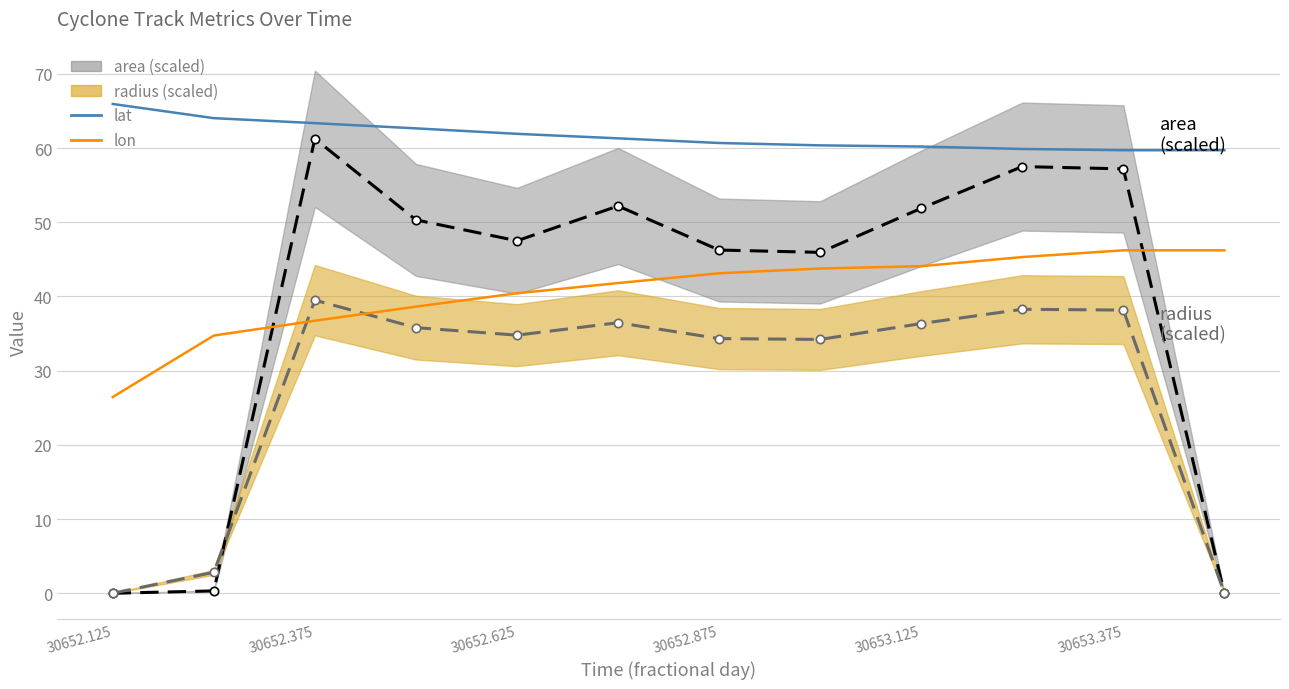

True or false: lat has more than 1 interior local peaks.

False